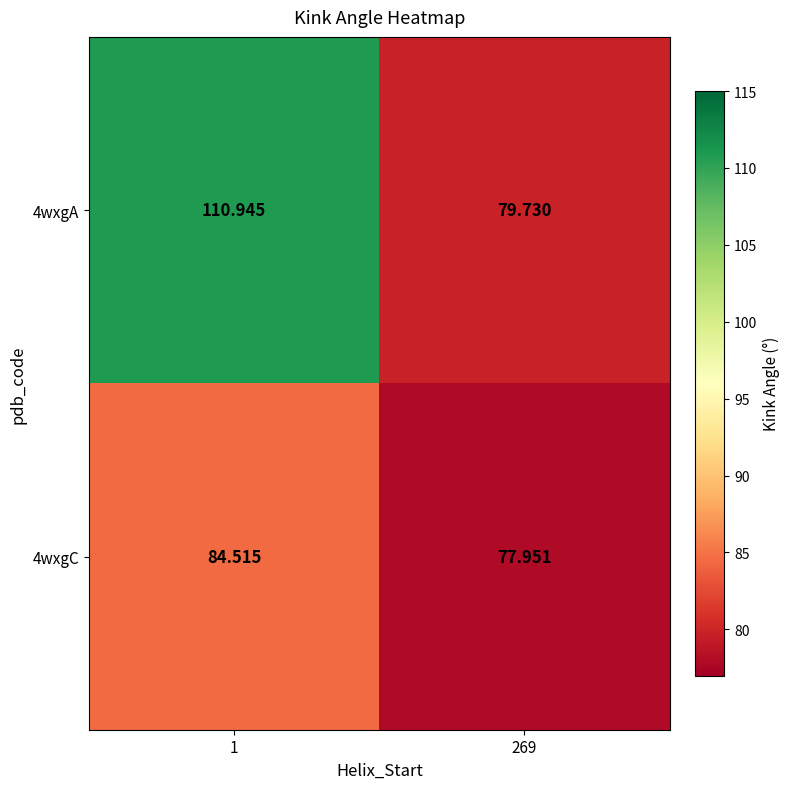

Which series changed the most between 1 and 269?

4wxgA